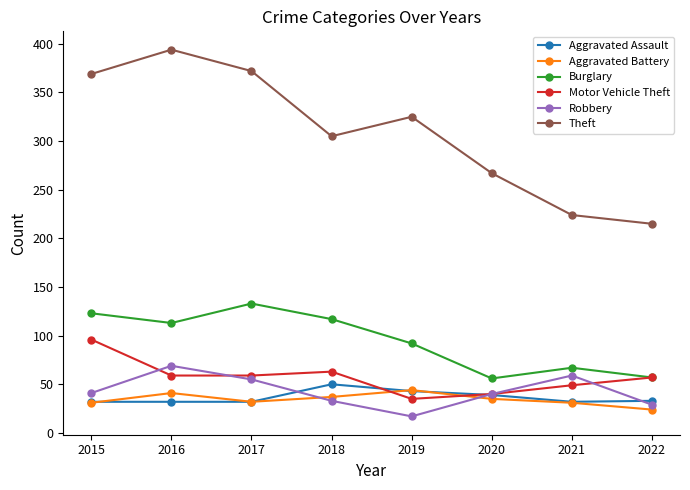

Which series changed the most between 2015 and 2019?

Motor Vehicle Theft